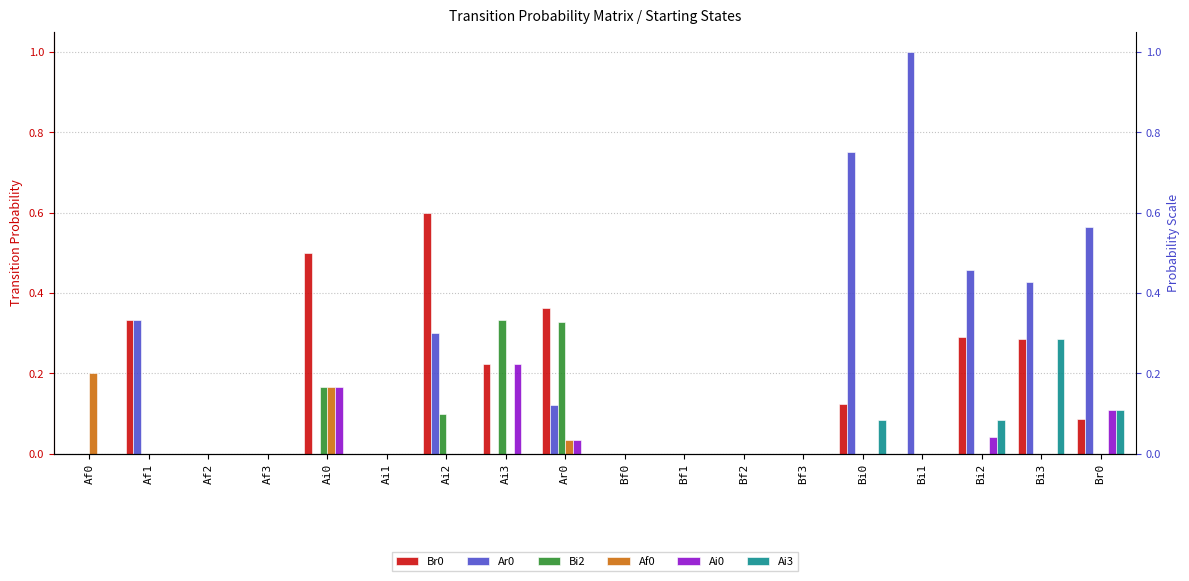

Which series has the largest range (max minus min)?

Ar0